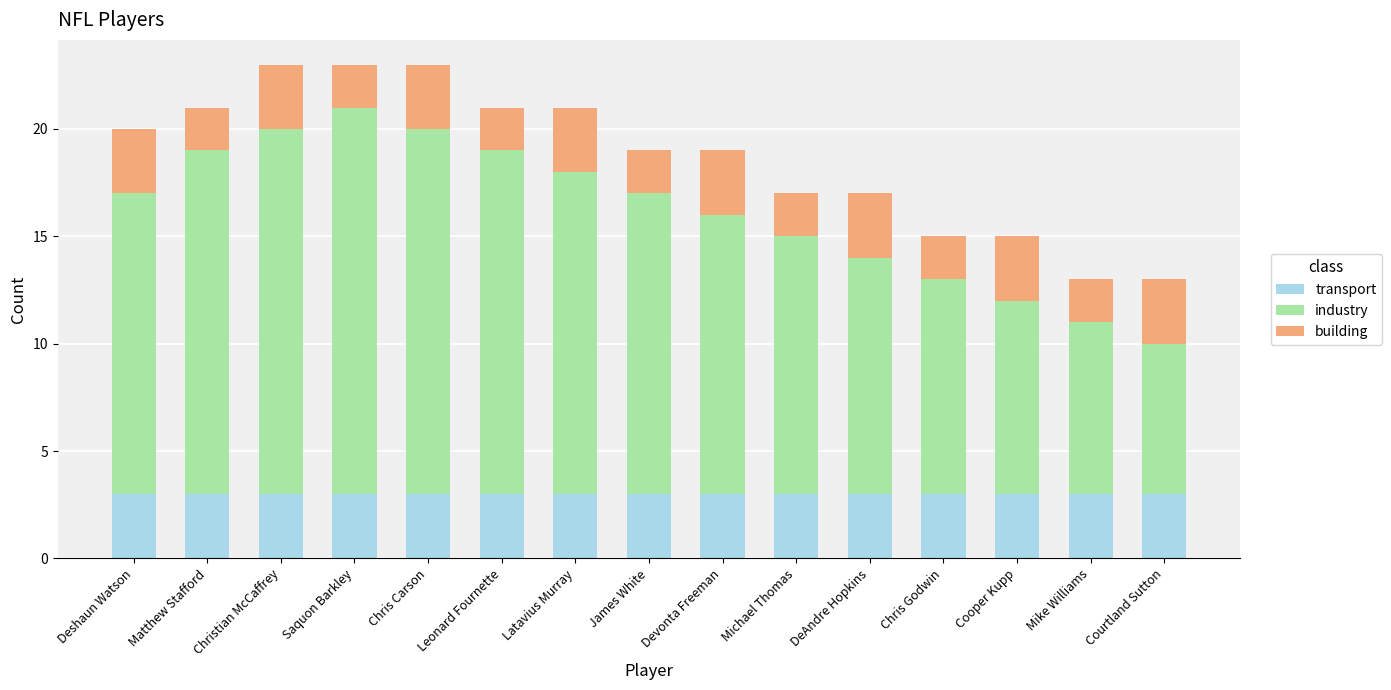

True or false: transport has a value of 3 at James White.

True